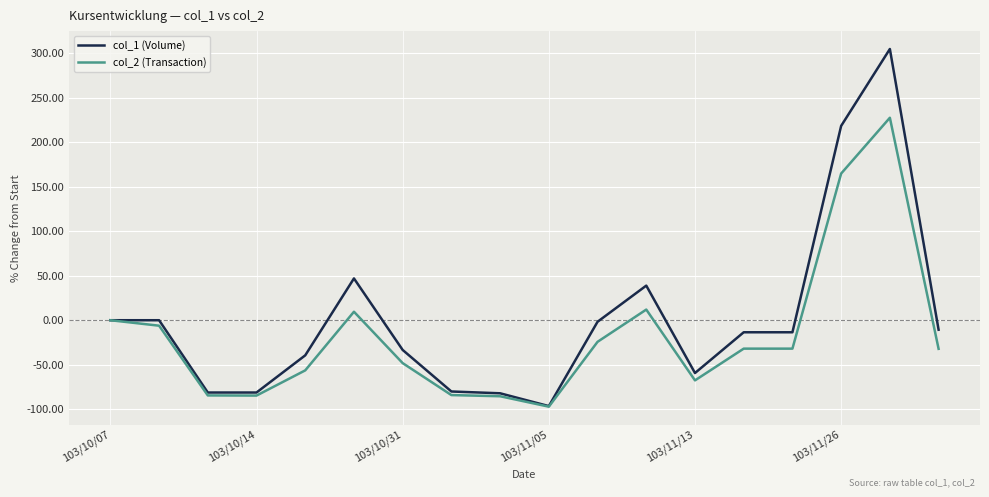

What is the smallest value displayed?

-97.2